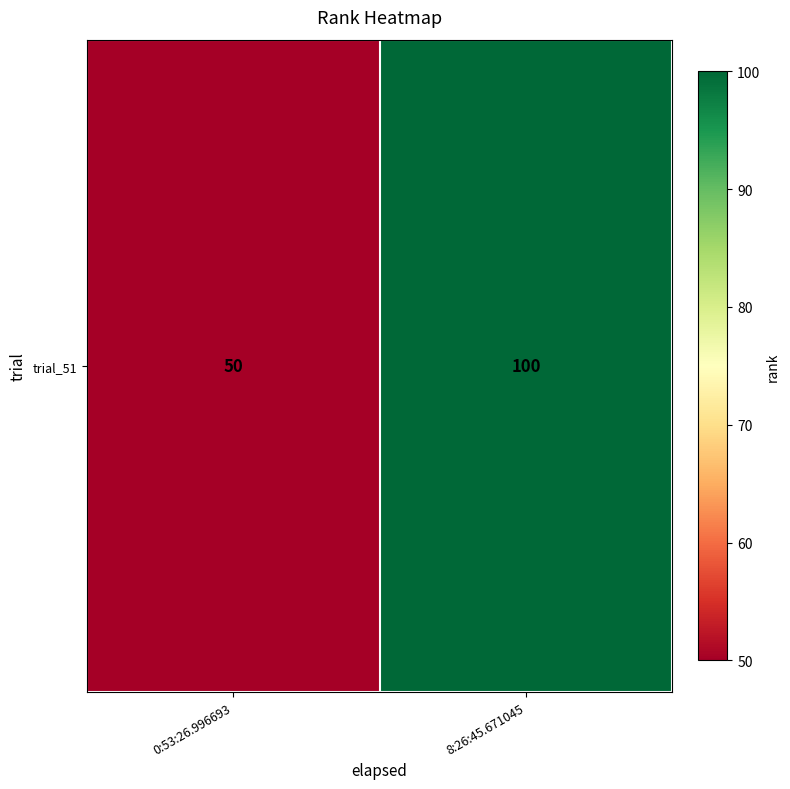

At which category does the chart reach its peak across all series?

8:26:45.671045